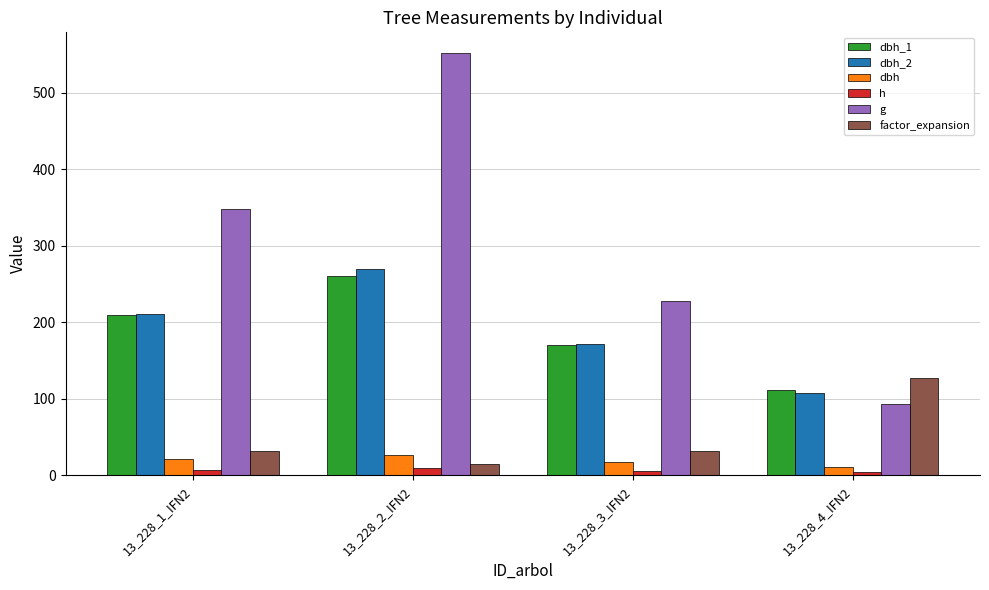

At which category is the sum across all series the highest?

13_228_2_IFN2